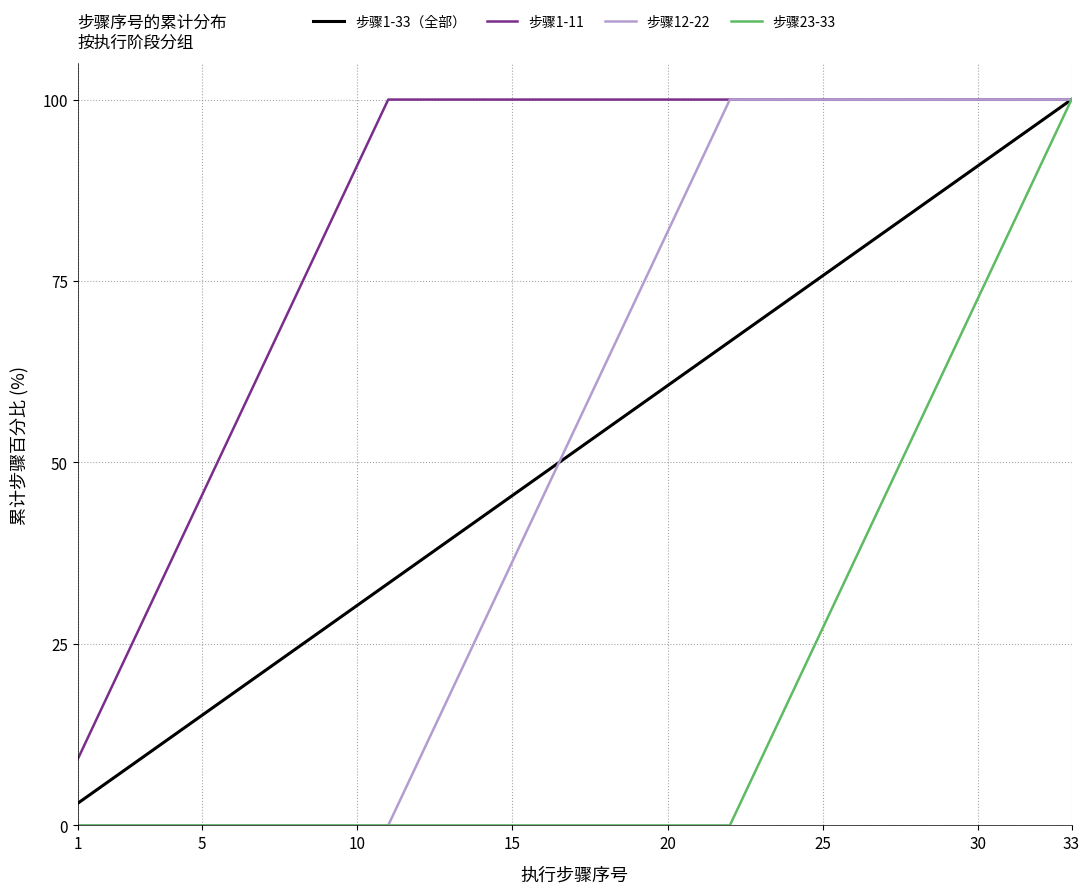

What is the lowest value of the 步骤1-33（全部） series?

3.0